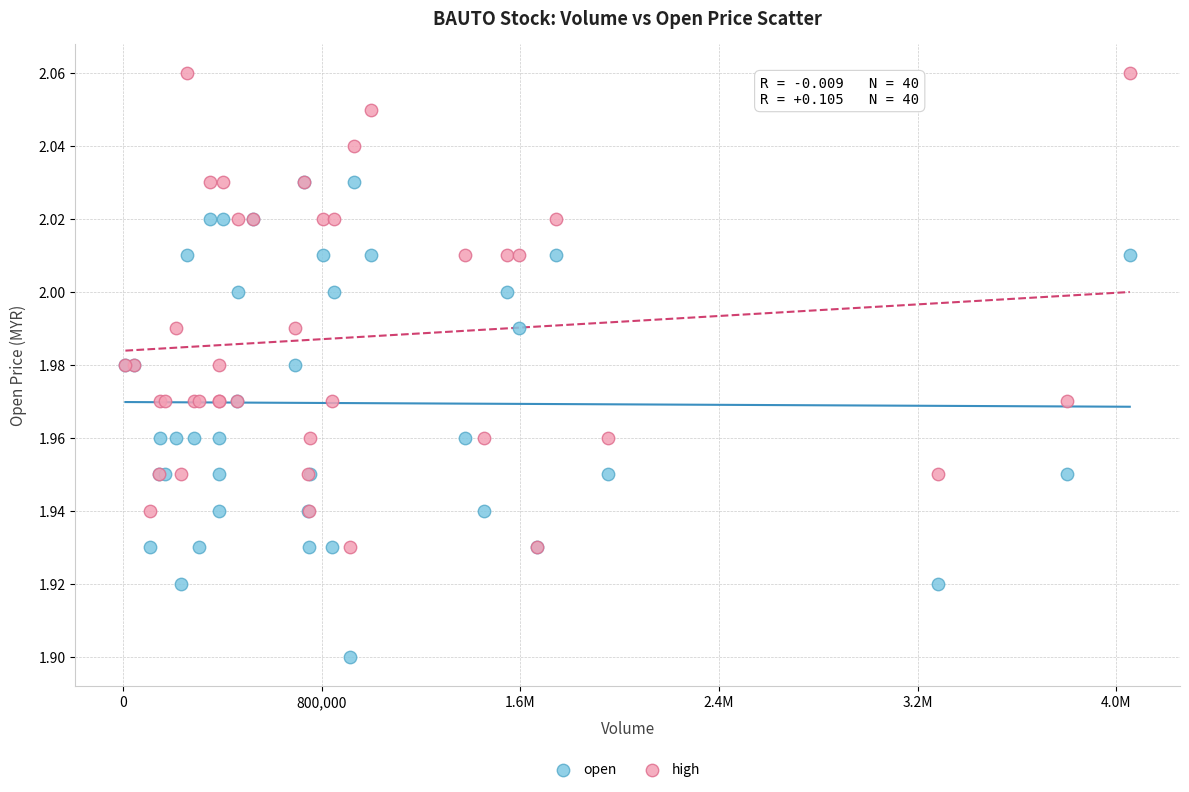

Which series reaches the minimum Y coordinate?

open